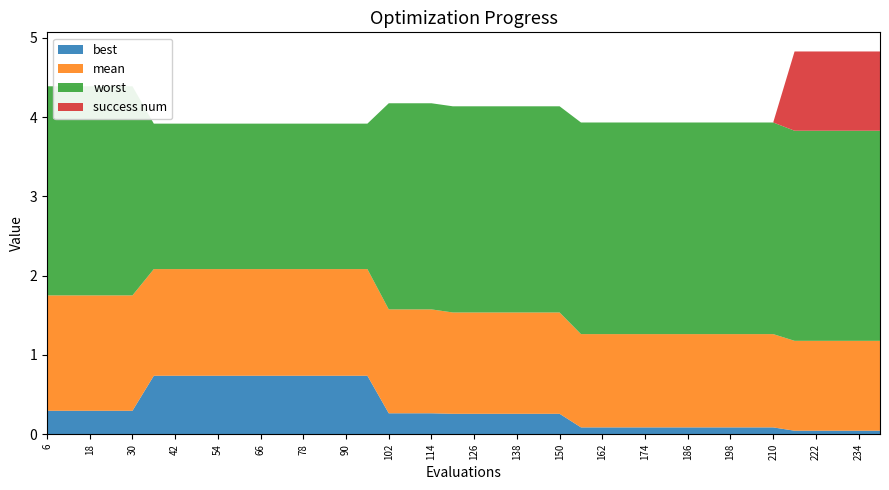

Reading right to left, transcribe all the data shown in this chart.

mean: 240=1.1	234=1.1	228=1.1	222=1.1	216=1.1	210=1.2	204=1.2	198=1.2	192=1.2	186=1.2	180=1.2	174=1.2	168=1.2	162=1.2	156=1.2	150=1.3	144=1.3	138=1.3	132=1.3	126=1.3	120=1.3	114=1.3	108=1.3	102=1.3	96=1.3	90=1.3	84=1.3	78=1.3	72=1.3	66=1.3	60=1.3	54=1.3	48=1.3	42=1.3	36=1.3	30=1.5	24=1.5	18=1.5	12=1.5	6=1.5
best: 240=0.0	234=0.0	228=0.0	222=0.0	216=0.0	210=0.1	204=0.1	198=0.1	192=0.1	186=0.1	180=0.1	174=0.1	168=0.1	162=0.1	156=0.1	150=0.3	144=0.3	138=0.3	132=0.3	126=0.3	120=0.3	114=0.3	108=0.3	102=0.3	96=0.7	90=0.7	84=0.7	78=0.7	72=0.7	66=0.7	60=0.7	54=0.7	48=0.7	42=0.7	36=0.7	30=0.3	24=0.3	18=0.3	12=0.3	6=0.3
worst: 240=2.7	234=2.7	228=2.7	222=2.7	216=2.7	210=2.7	204=2.7	198=2.7	192=2.7	186=2.7	180=2.7	174=2.7	168=2.7	162=2.7	156=2.7	150=2.6	144=2.6	138=2.6	132=2.6	126=2.6	120=2.6	114=2.6	108=2.6	102=2.6	96=1.8	90=1.8	84=1.8	78=1.8	72=1.8	66=1.8	60=1.8	54=1.8	48=1.8	42=1.8	36=1.8	30=2.6	24=2.6	18=2.6	12=2.6	6=2.6
success num: 240=1.0	234=1.0	228=1.0	222=1.0	216=1.0	210=0.0	204=0.0	198=0.0	192=0.0	186=0.0	180=0.0	174=0.0	168=0.0	162=0.0	156=0.0	150=0.0	144=0.0	138=0.0	132=0.0	126=0.0	120=0.0	114=0.0	108=0.0	102=0.0	96=0.0	90=0.0	84=0.0	78=0.0	72=0.0	66=0.0	60=0.0	54=0.0	48=0.0	42=0.0	36=0.0	30=0.0	24=0.0	18=0.0	12=0.0	6=0.0